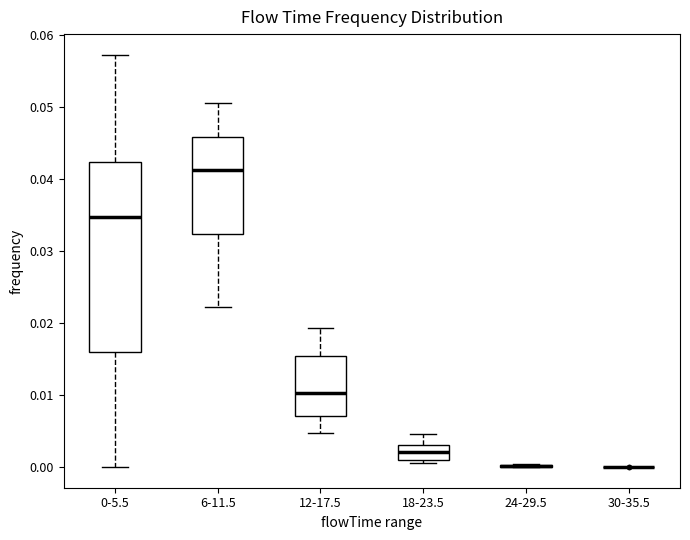

Which box is the tallest, from its lower edge to its upper edge?

0-5.5